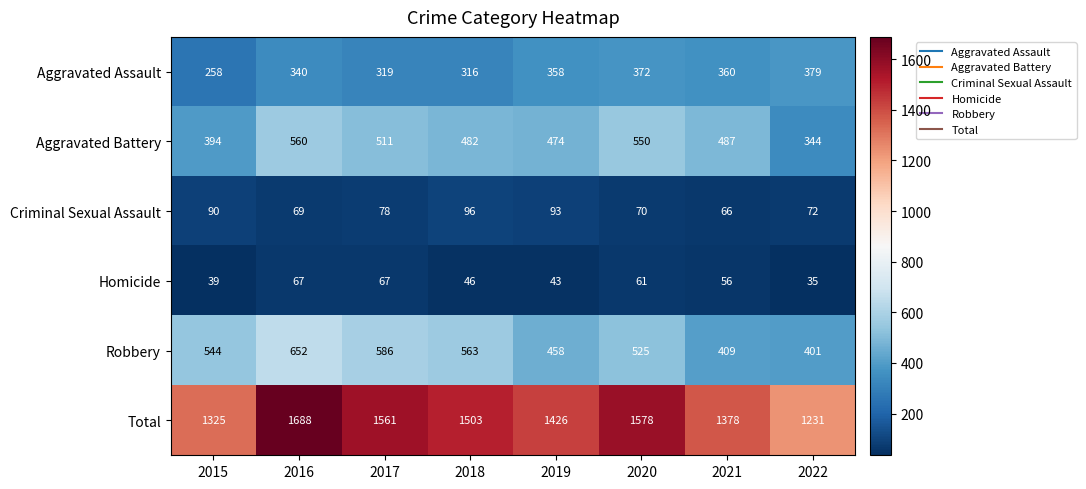

Which series changed the most between 2015 and 2016?

Total